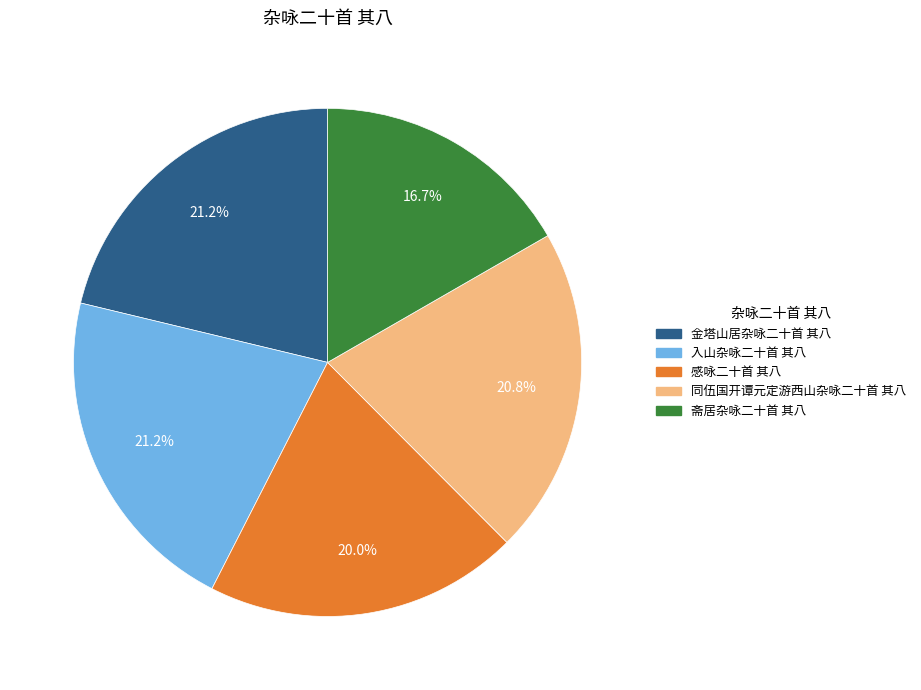

Which category has the smallest portion of the pie?

斋居杂咏二十首 其八